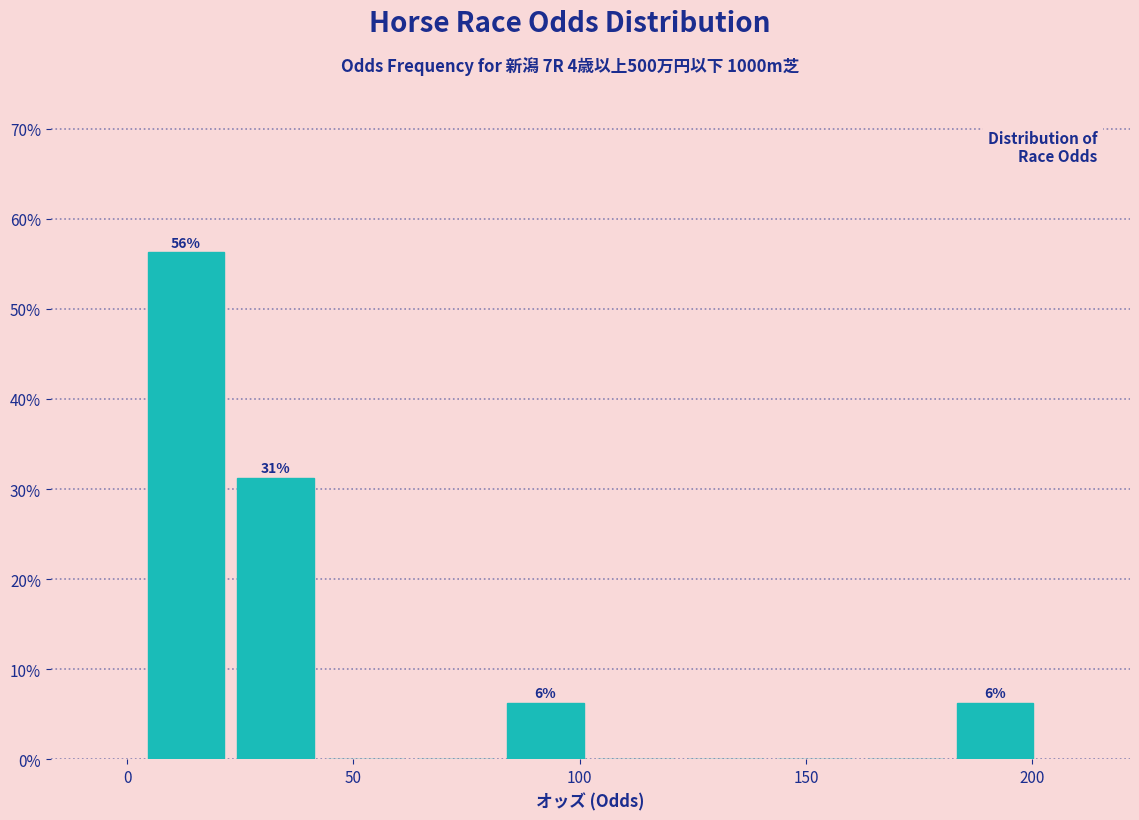

Read against the x-axis, roughly where is the centre of the tallest bar?

15